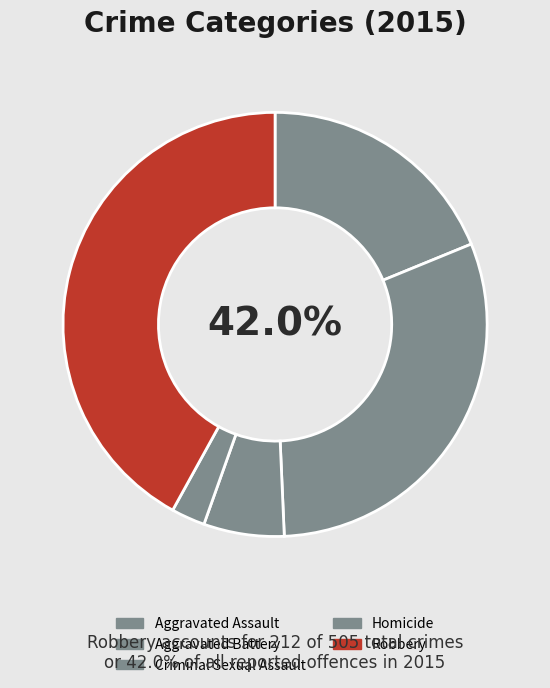

Is there a majority slice in this chart?

No